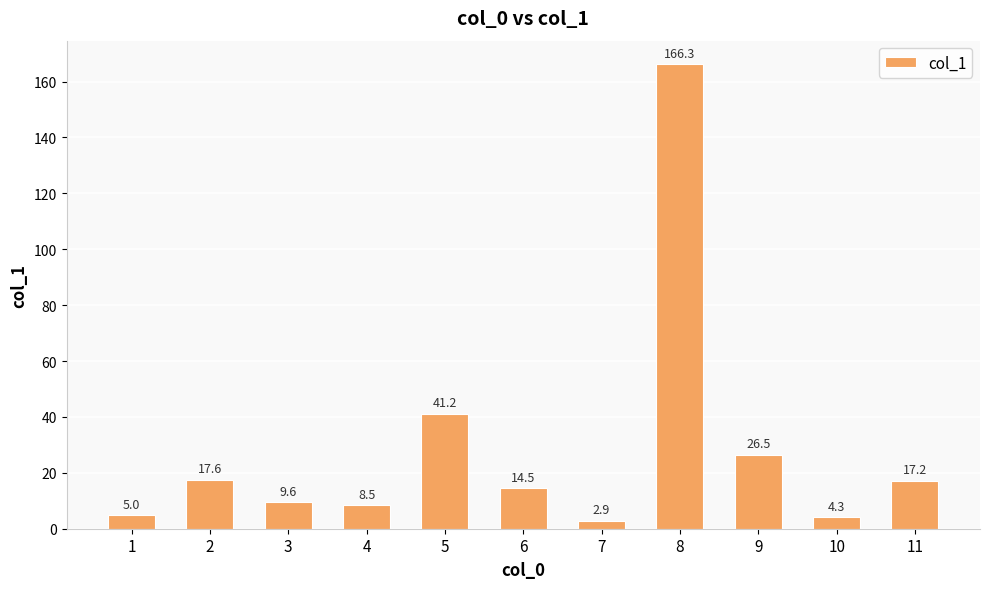

At which label is the value closest to 84?

5